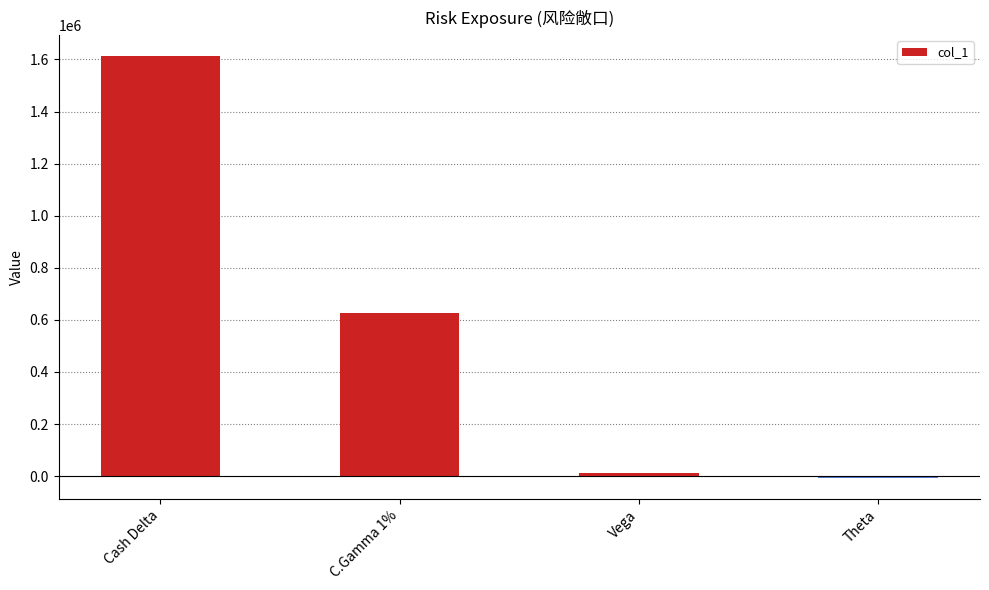

List the labels in order of value, largest first.

Cash Delta, C.Gamma 1%, Vega, Theta